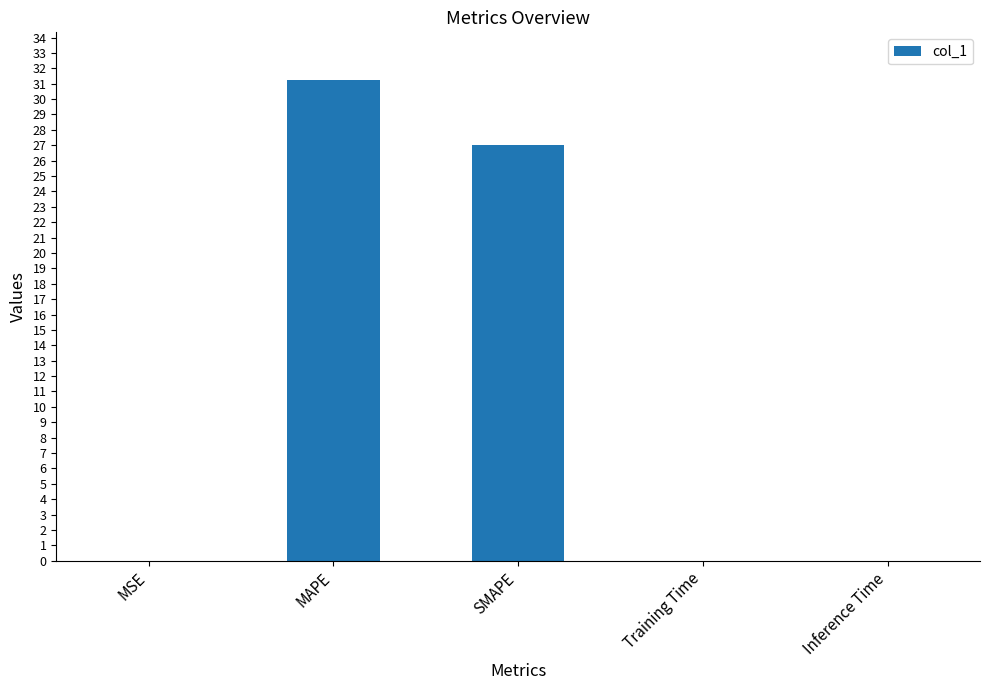

Between Training Time and MAPE, which is larger?

MAPE